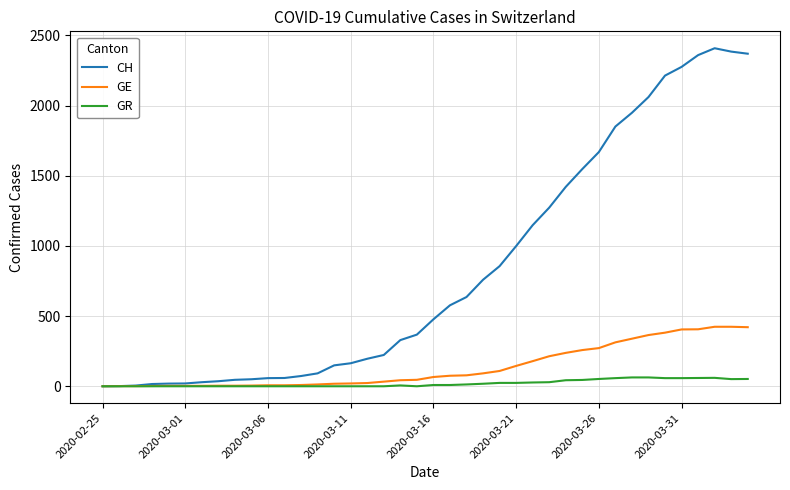

Which series has the largest total across all categories?

CH